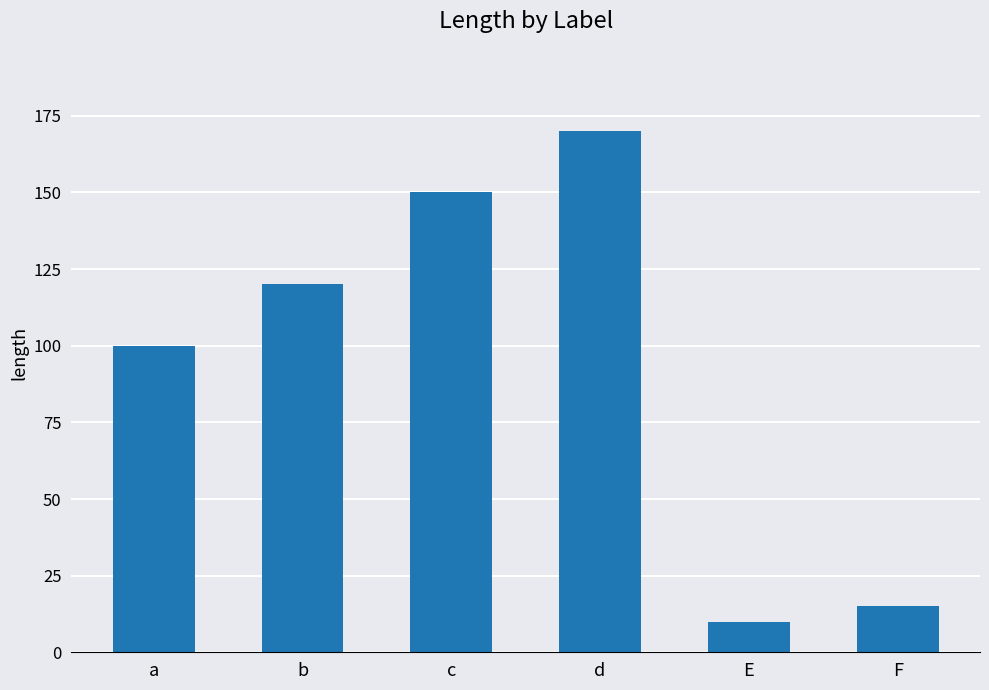

Reading left to right, list all the values displayed in this chart.

100	120	150	170	10	15